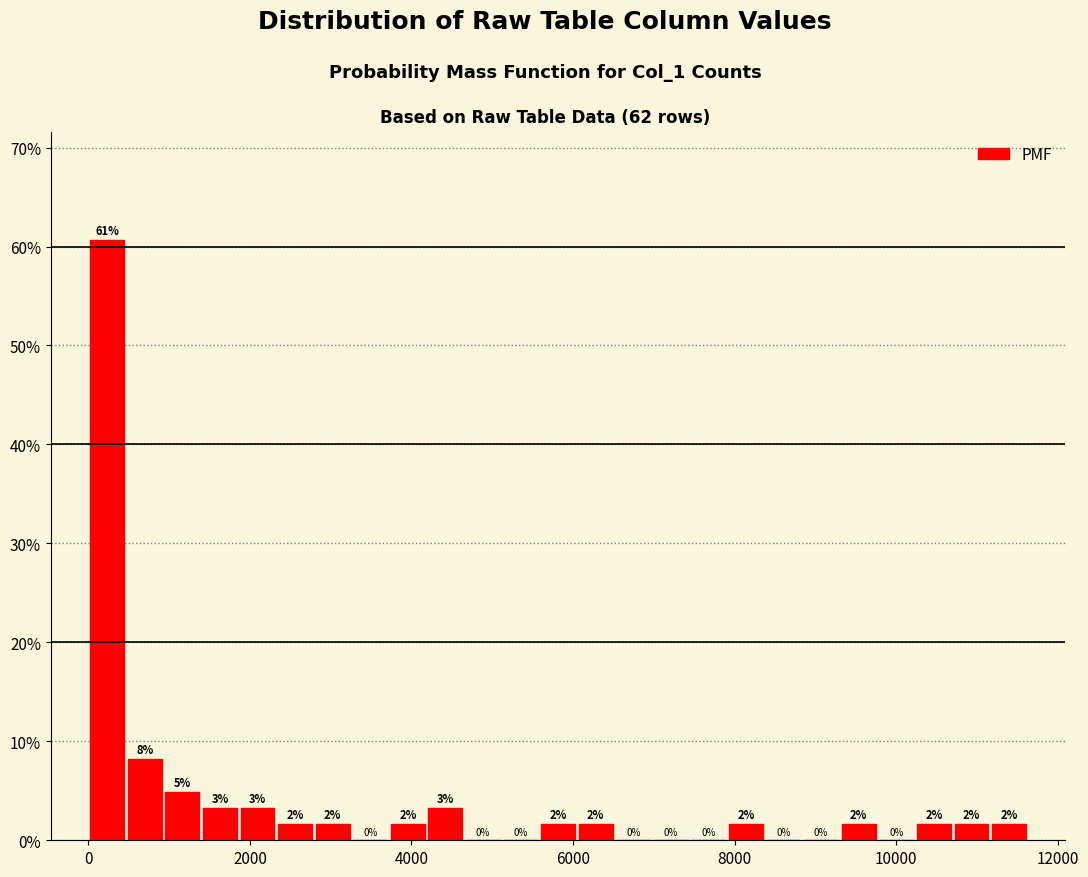

Around what value on the x-axis is the tallest bar? Give the approximate position of its centre, as read against the axis.

200